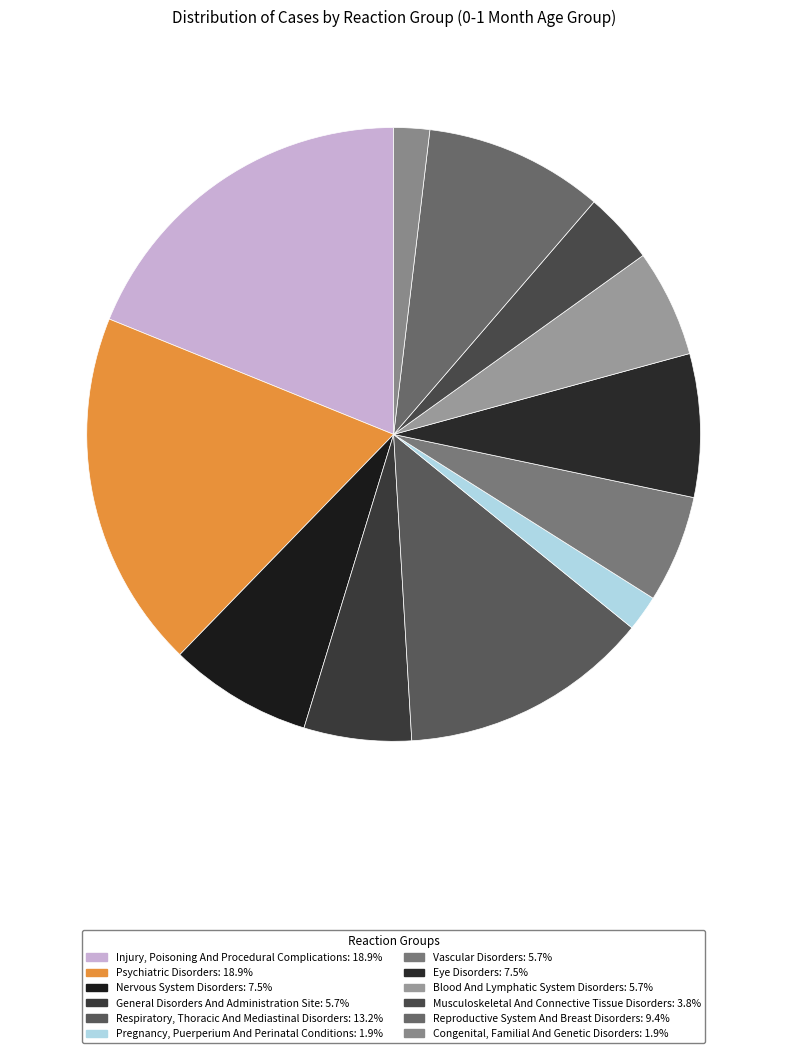

The Injury, Poisoning And Procedural Complications slice represents 13% of the pie. True or false?

False